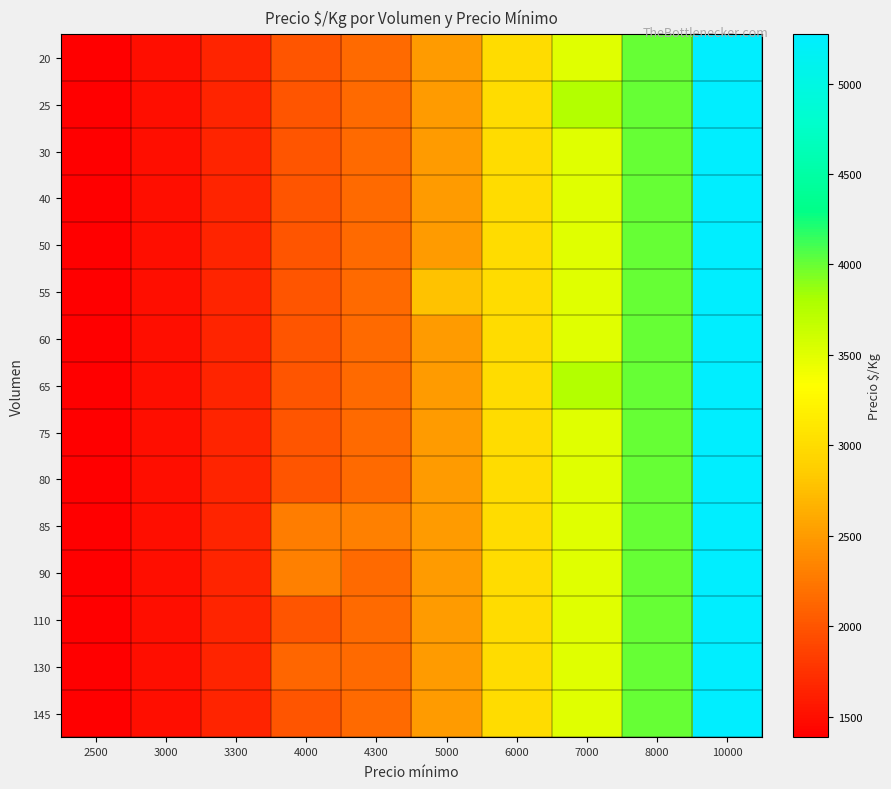

At which category does the chart reach its minimum across all series?

2500